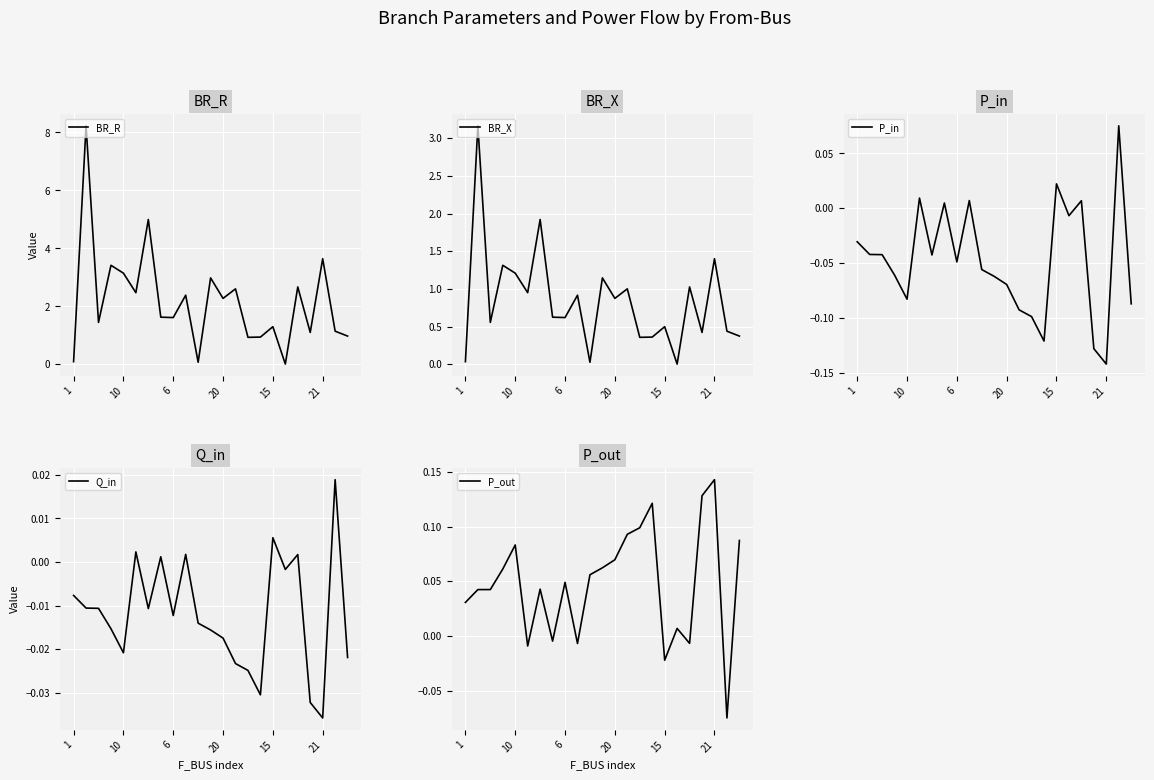

Reading left to right, what are all the values shown in this chart?

BR_R: 0.1	8.2	1.4	3.4	3.1	2.5	5.0	1.6	1.6	2.4	0.1	3.0	2.3	2.6	0.9	0.9	1.3	0.0	2.7	1.1	3.6	1.1	1.0
BR_X: 0.0	3.2	0.6	1.3	1.2	1.0	1.9	0.6	0.6	0.9	0.0	1.1	0.9	1.0	0.4	0.4	0.5	0.0	1.0	0.4	1.4	0.4	0.4
P_in: -0.0	-0.0	-0.0	-0.1	-0.1	0.0	-0.0	0.0	-0.0	0.0	-0.1	-0.1	-0.1	-0.1	-0.1	-0.1	0.0	-0.0	0.0	-0.1	-0.1	0.1	-0.1
Q_in: -0.0	-0.0	-0.0	-0.0	-0.0	0.0	-0.0	0.0	-0.0	0.0	-0.0	-0.0	-0.0	-0.0	-0.0	-0.0	0.0	-0.0	0.0	-0.0	-0.0	0.0	-0.0
P_out: 0.0	0.0	0.0	0.1	0.1	-0.0	0.0	-0.0	0.0	-0.0	0.1	0.1	0.1	0.1	0.1	0.1	-0.0	0.0	-0.0	0.1	0.1	-0.1	0.1